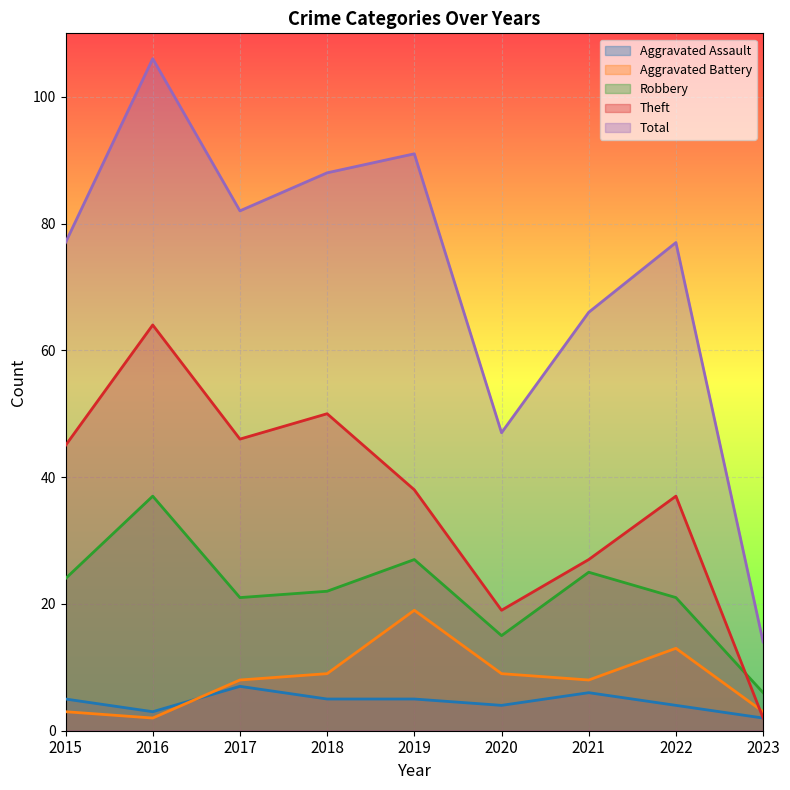

True or false: Robbery and Aggravated Assault intersect in this chart.

False